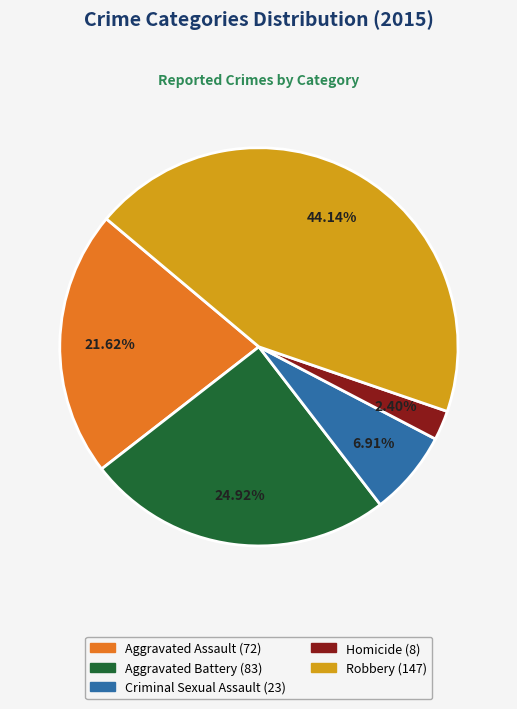

To the nearest percent, what portion does Homicide represent?

2%